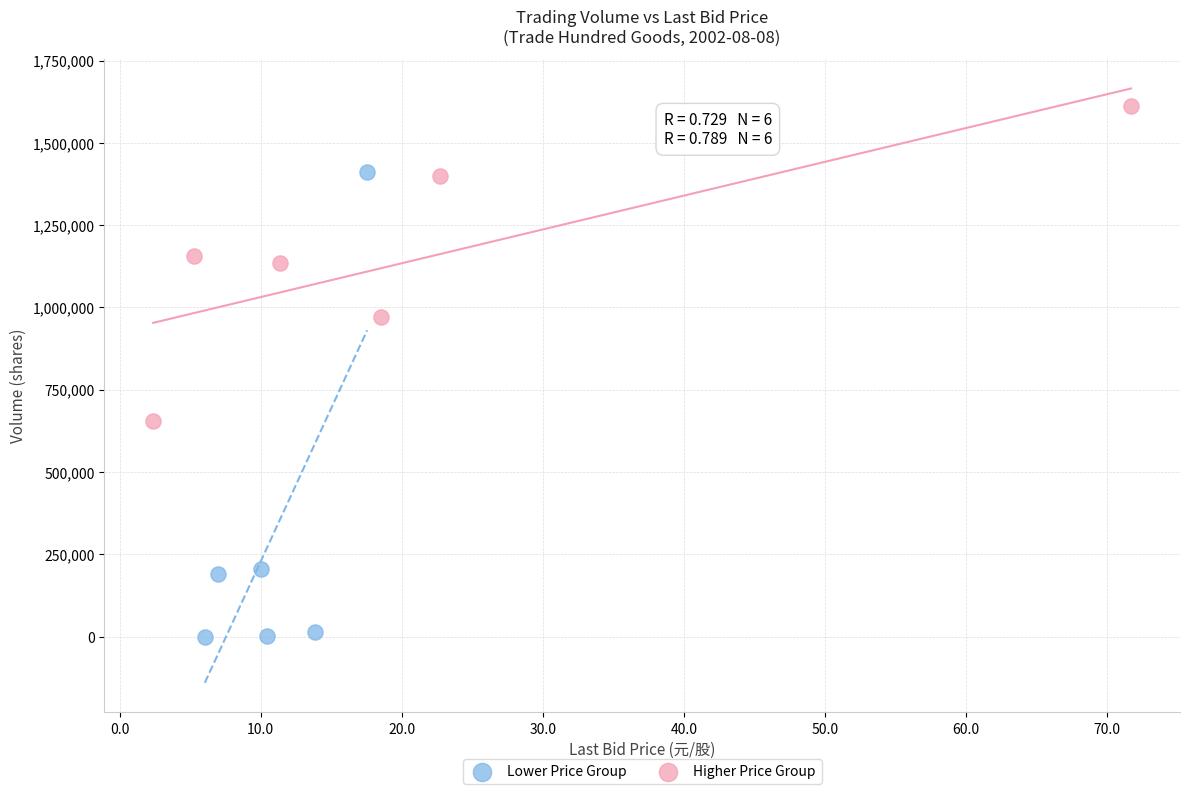

Which series reaches the minimum Y coordinate?

Lower Price Group